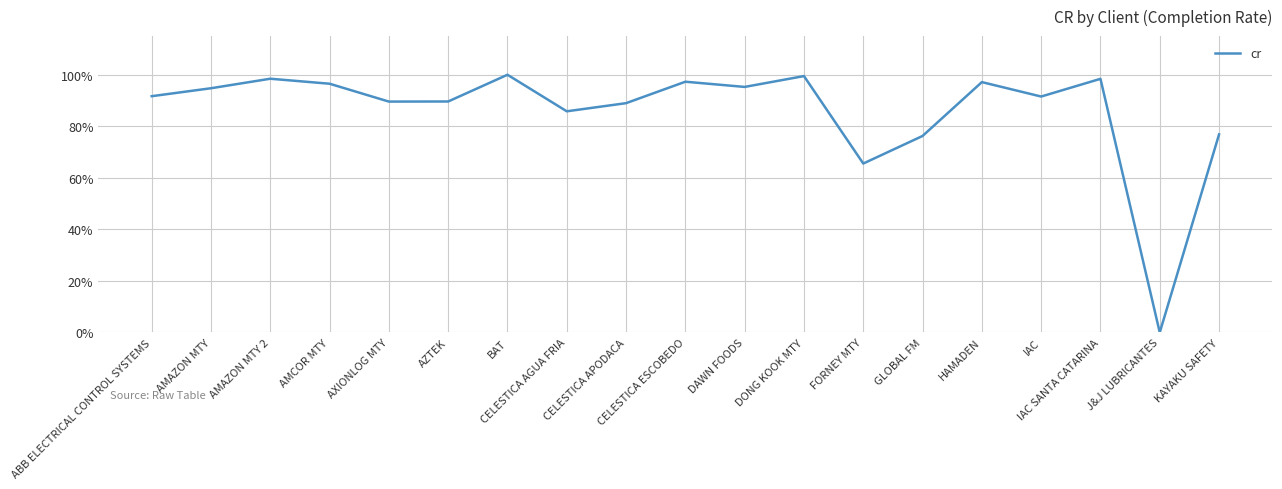

What position from the right is J&J LUBRICANTES?

2